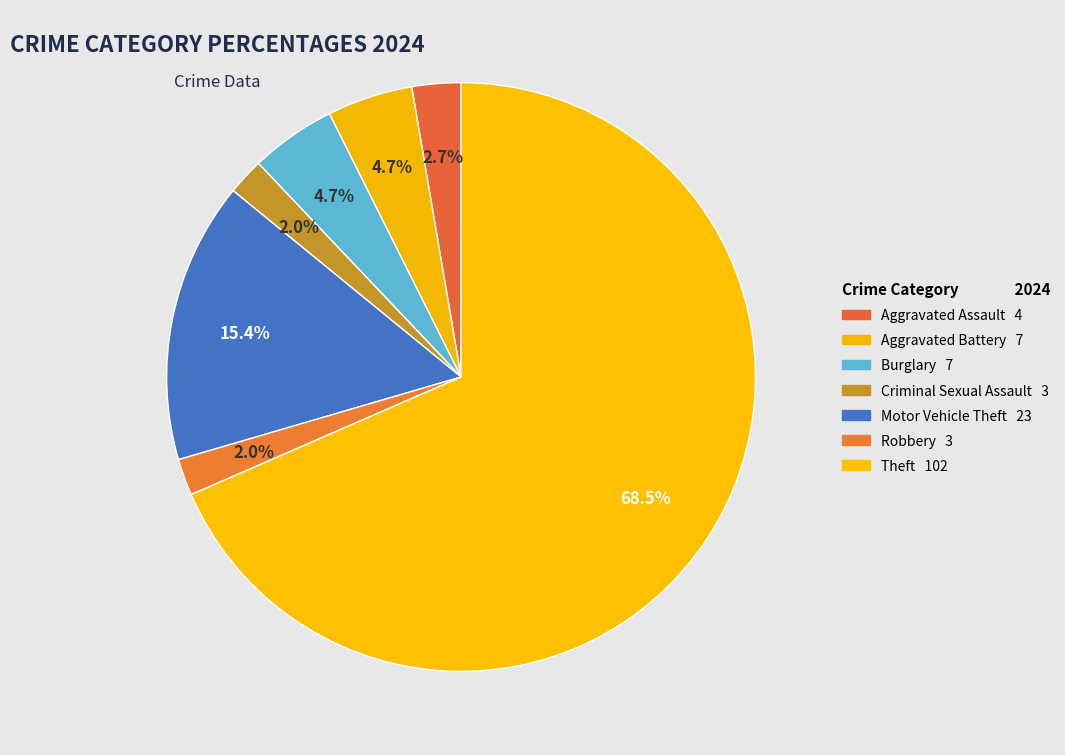

Which slice represents more than half of the pie?

Theft